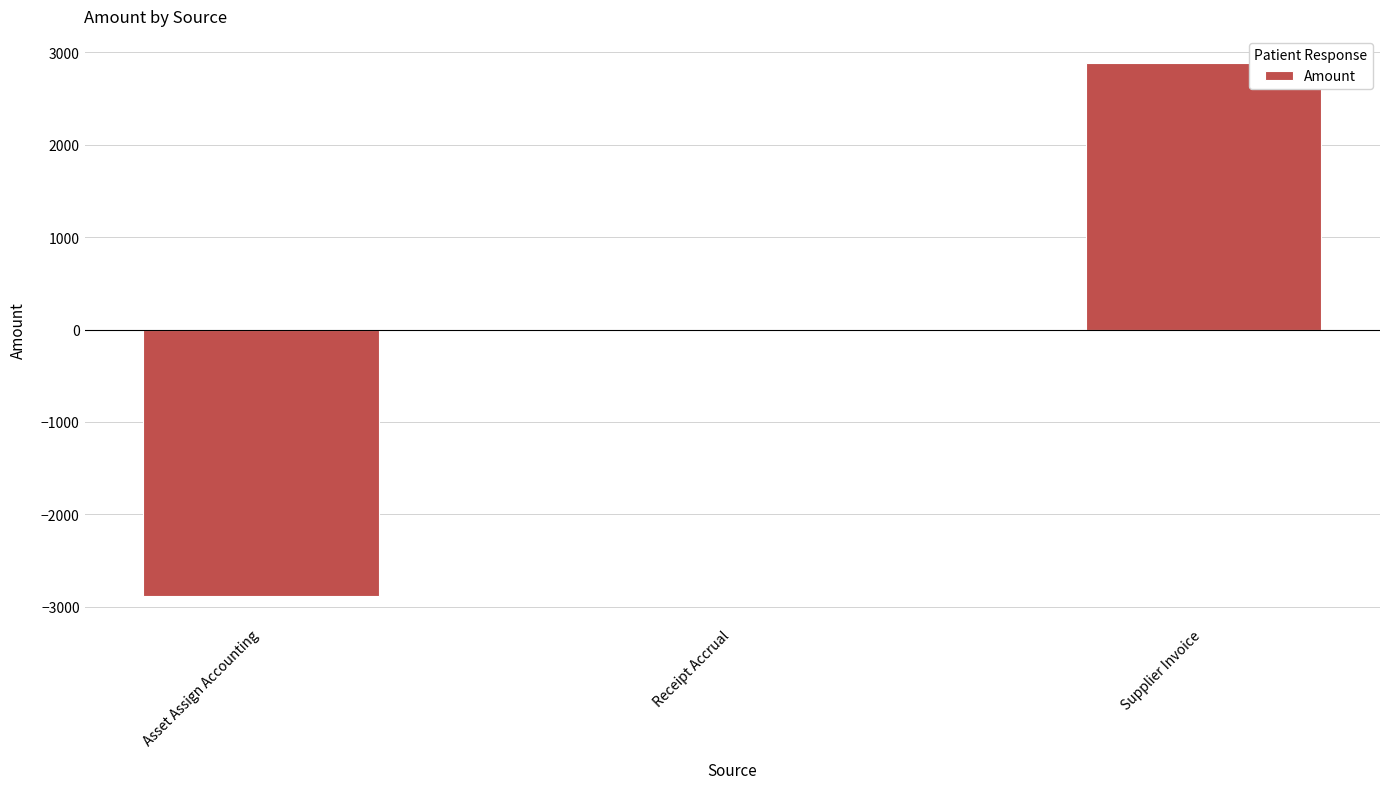

Read the value at Asset Assign Accounting.

-2887.5